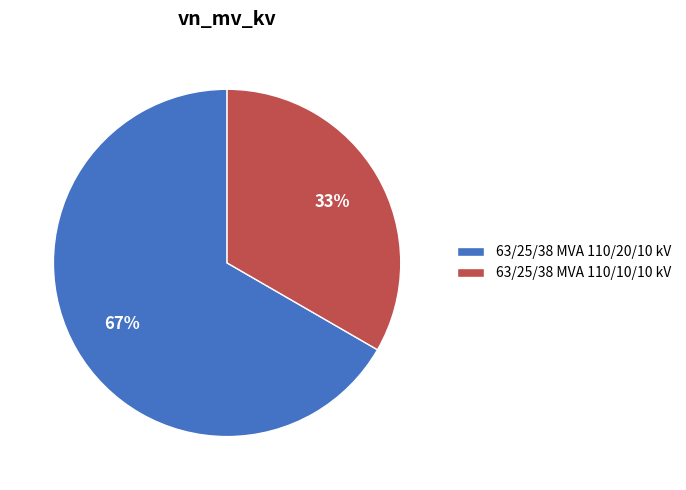

Which category has the smallest portion of the pie?

63/25/38 MVA 110/10/10 kV